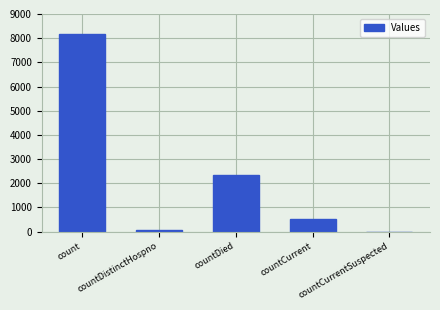

Are the bars horizontal?

No